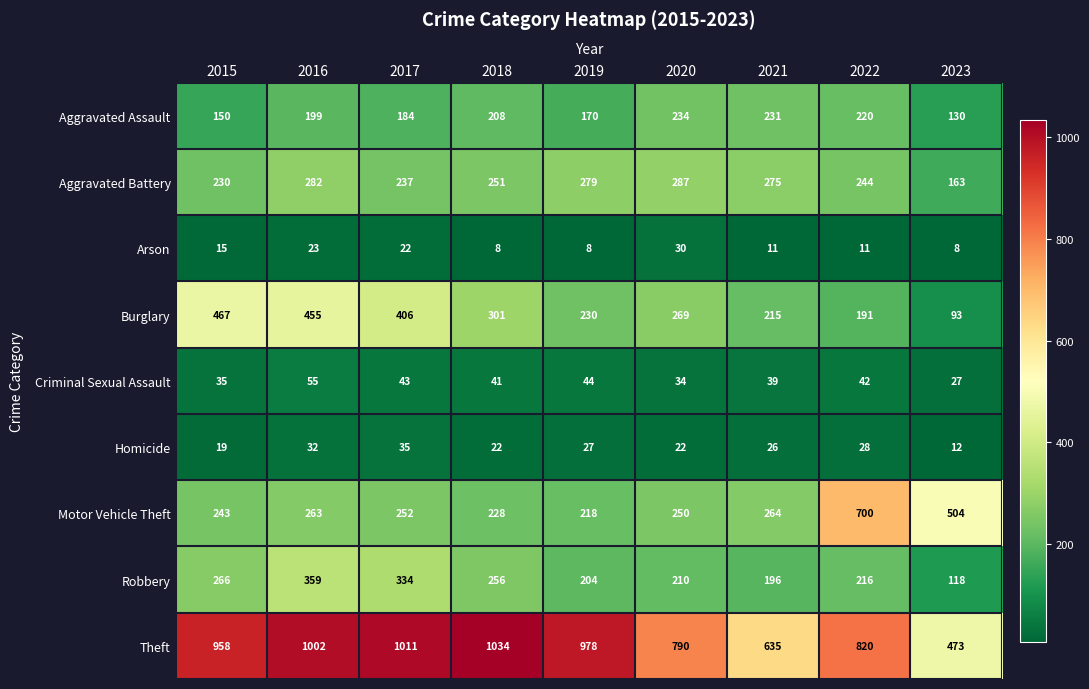

At how many categories does at least one series exceed 429?

9